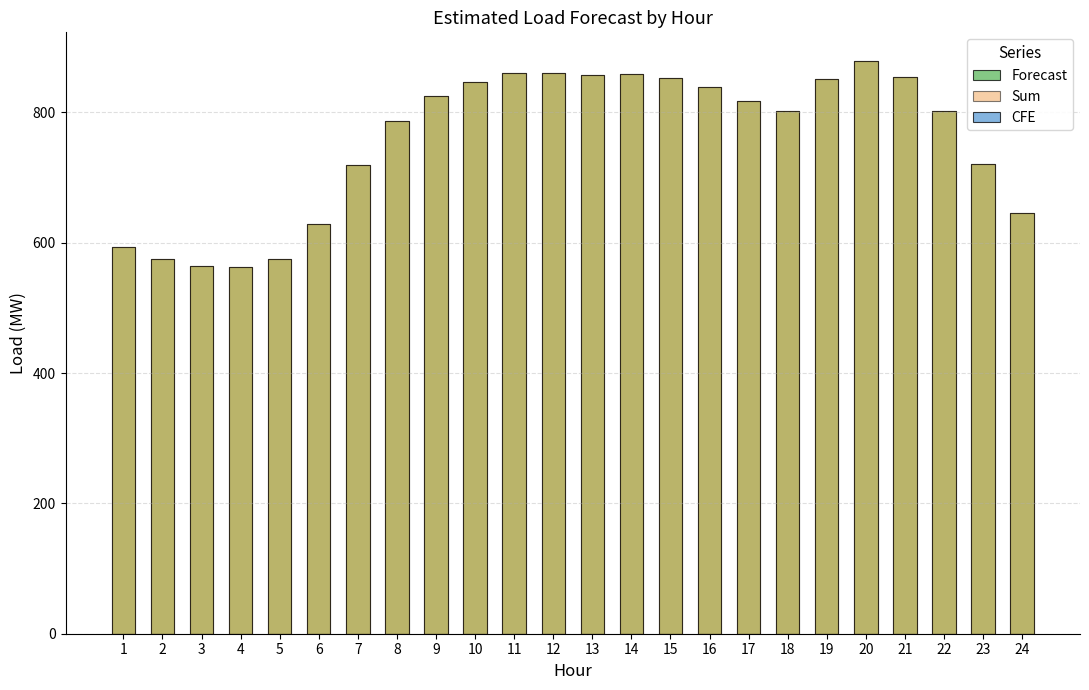

Reading right to left, extract all data points from this chart.

Forecast: 24=645.3	23=721.1	22=801.5	21=854.5	20=878.8	19=851.8	18=801.9	17=817.9	16=839.6	15=852.1	14=858.4	13=857.5	12=860.7	11=860.7	10=846.2	9=824.5	8=786.8	7=718.7	6=629.1	5=575.5	4=562.6	3=564.0	2=574.6	1=593.9
Sum: 24=645.3	23=721.1	22=801.5	21=854.5	20=878.8	19=851.8	18=801.9	17=817.9	16=839.6	15=852.1	14=858.4	13=857.5	12=860.7	11=860.7	10=846.2	9=824.5	8=786.8	7=718.7	6=629.1	5=575.5	4=562.6	3=564.0	2=574.6	1=593.9
CFE: 24=0.0	23=0.0	22=0.0	21=0.0	20=0.0	19=0.0	18=0.0	17=0.0	16=0.0	15=0.0	14=0.0	13=0.0	12=0.0	11=0.0	10=0.0	9=0.0	8=0.0	7=0.0	6=0.0	5=0.0	4=0.0	3=0.0	2=0.0	1=0.0